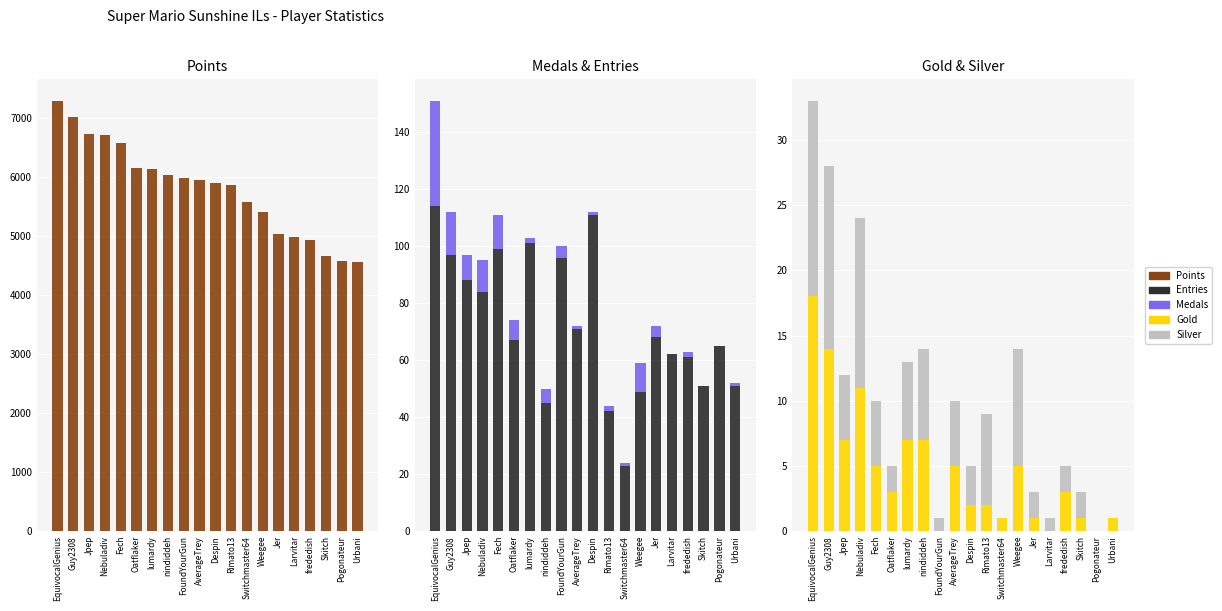

What is the value of the Gold bar at the 17th from the left?

3